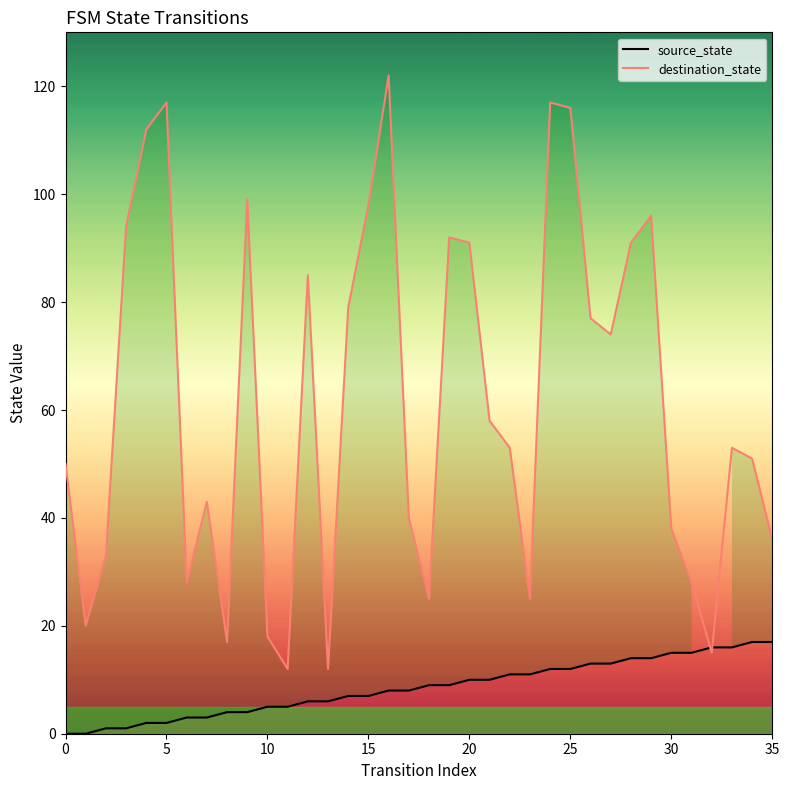

The value of destination_state at 26 is 77. True or false?

True